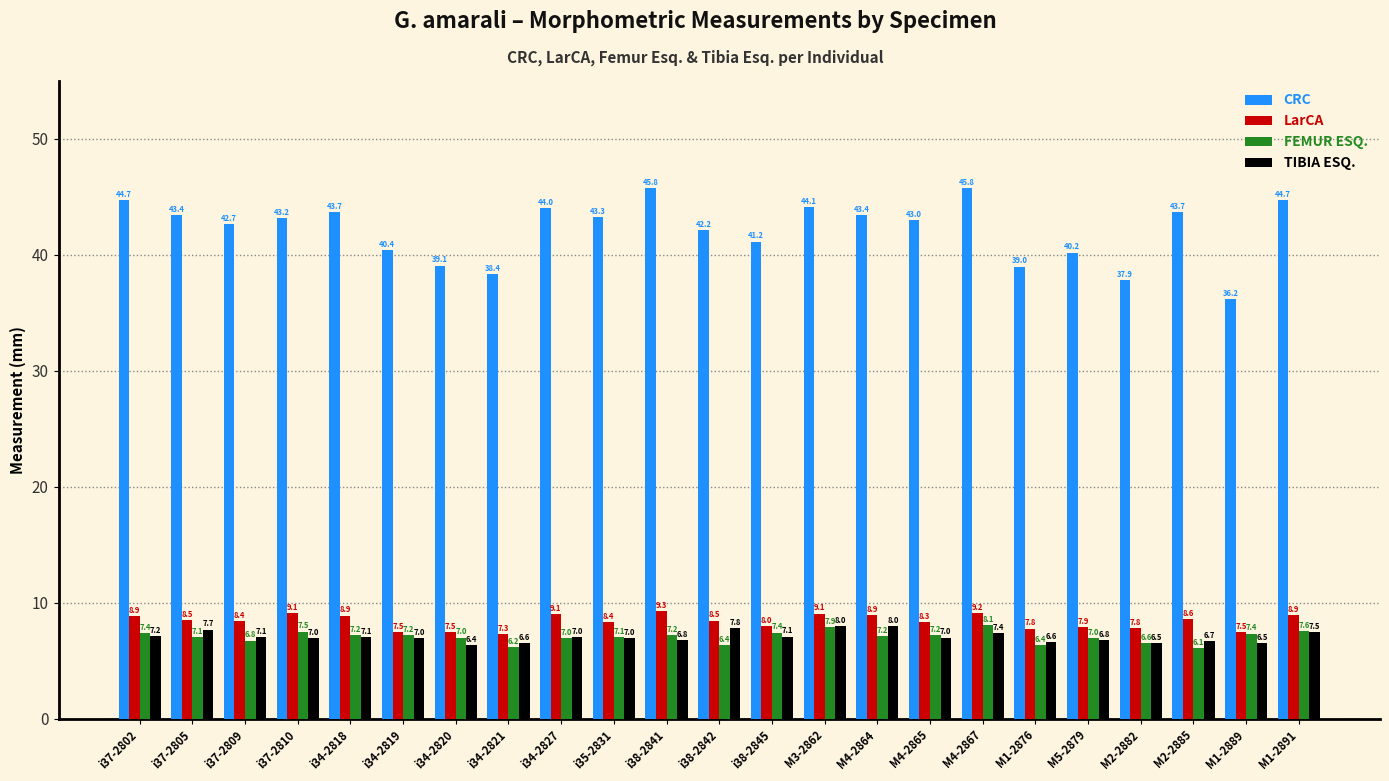

What position from the left is M2-2885?

21